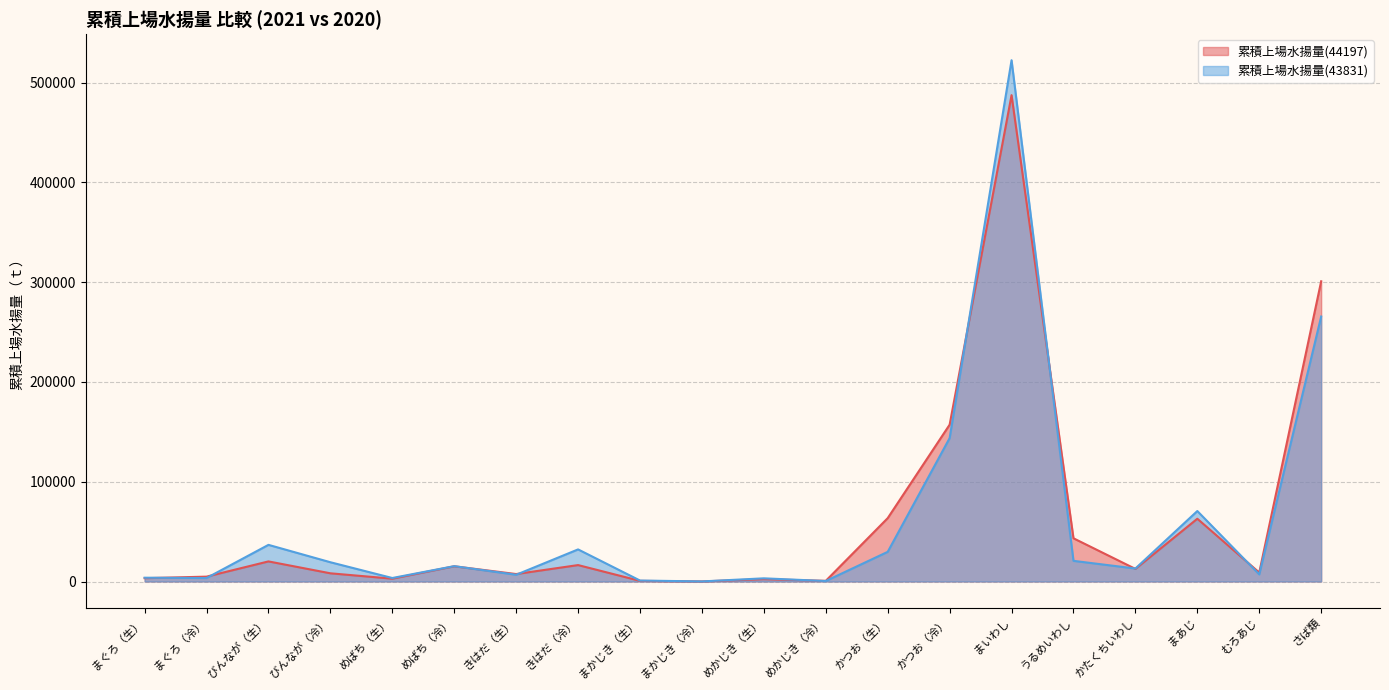

Rank the series by their maximum value, from highest to lowest.

累積上場水揚量(43831), 累積上場水揚量(44197)